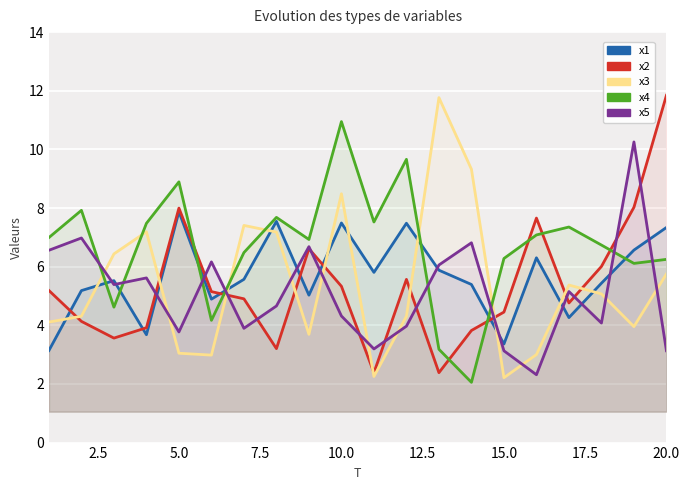

How many values in the x2 series exceed 5?

10